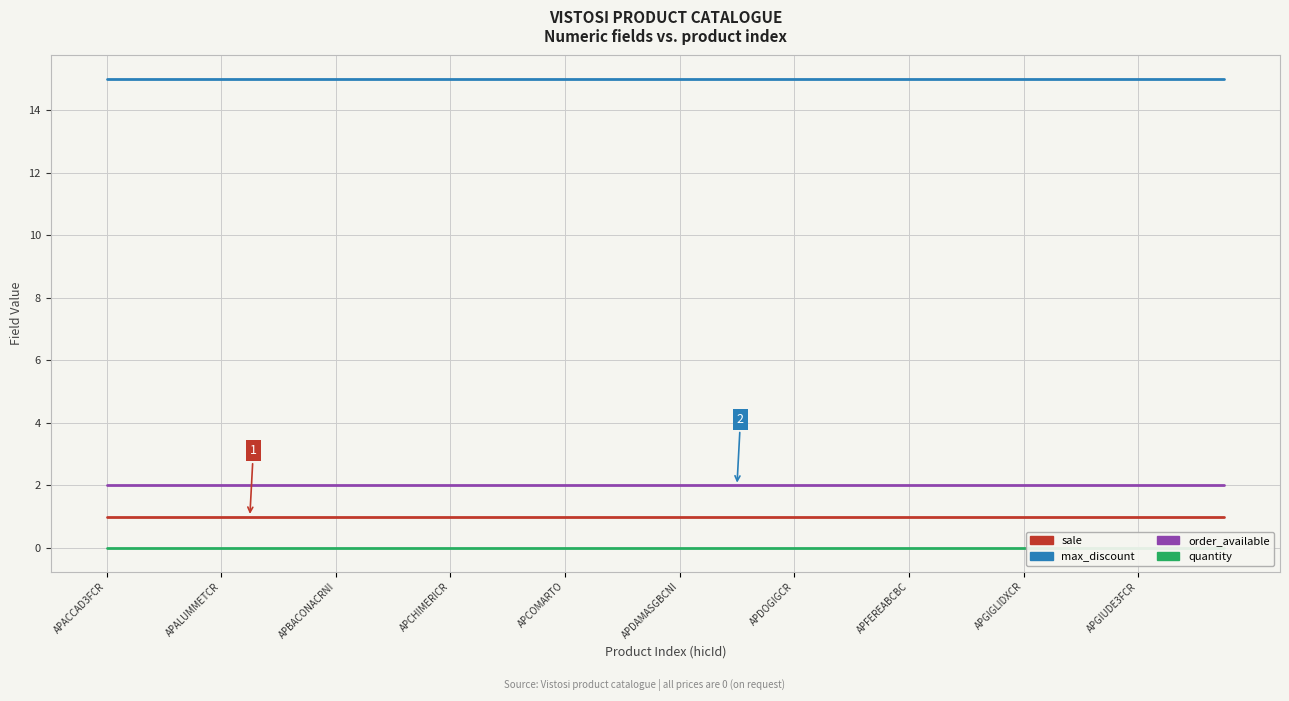

Reading left to right, transcribe all the data shown in this chart.

sale: 1	1	1	1	1	1	1	1	1	1	1	1	1	1	1	1	1	1	1	1	1	1	1	1	1	1	1	1	1	1	1	1	1	1	1	1	1	1	1	1
max_discount: 15	15	15	15	15	15	15	15	15	15	15	15	15	15	15	15	15	15	15	15	15	15	15	15	15	15	15	15	15	15	15	15	15	15	15	15	15	15	15	15
order_available: 2	2	2	2	2	2	2	2	2	2	2	2	2	2	2	2	2	2	2	2	2	2	2	2	2	2	2	2	2	2	2	2	2	2	2	2	2	2	2	2
quantity: 0	0	0	0	0	0	0	0	0	0	0	0	0	0	0	0	0	0	0	0	0	0	0	0	0	0	0	0	0	0	0	0	0	0	0	0	0	0	0	0